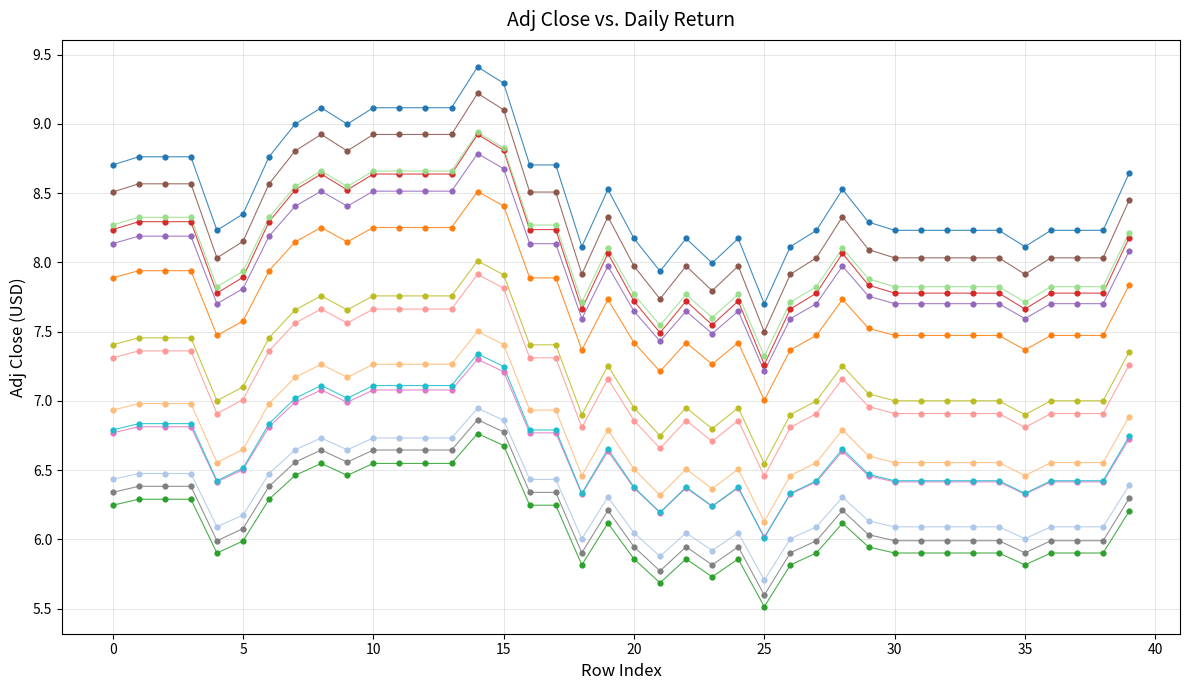

What is the smallest value displayed?

5.5